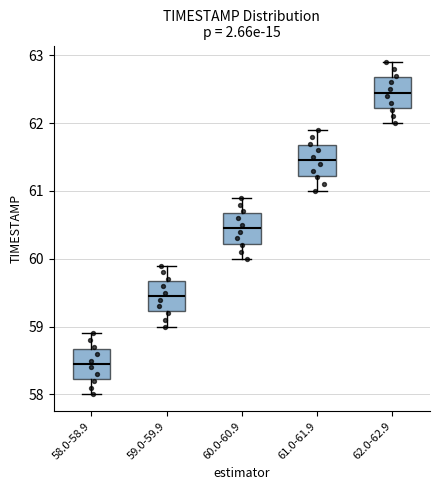

Reading left to right, read every box against the y-axis: the position of its median line, the range the box covers, and the ends of its whiskers. The values are not printed on the chart, so give them approximately, as read against the axis.

58.0-58.9: median 58.5, box 58.2 to 58.7, whiskers 58.0 to 58.9
59.0-59.9: median 59.5, box 59.2 to 59.7, whiskers 59.0 to 59.9
60.0-60.9: median 60.5, box 60.2 to 60.7, whiskers 60.0 to 60.9
61.0-61.9: median 61.5, box 61.2 to 61.7, whiskers 61.0 to 61.9
62.0-62.9: median 62.5, box 62.2 to 62.7, whiskers 62.0 to 62.9